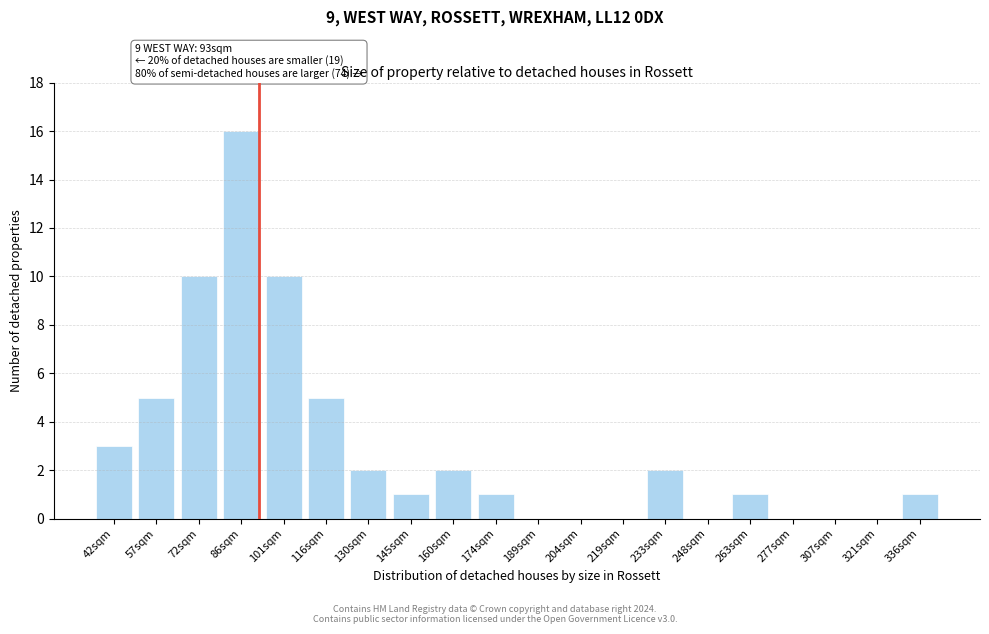

Reading left to right, what are all the values shown in this chart?

42sqm=3	57sqm=5	72sqm=10	86sqm=16	101sqm=10	116sqm=5	130sqm=2	145sqm=1	160sqm=2	174sqm=1	189sqm=0	204sqm=0	219sqm=0	233sqm=2	248sqm=0	263sqm=1	277sqm=0	307sqm=0	321sqm=0	336sqm=1